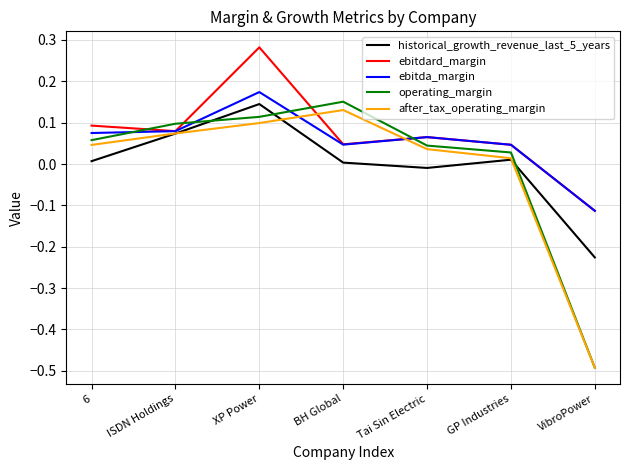

Is it true that historical_growth_revenue_last_5_years equals 0.0 at BH Global?

True